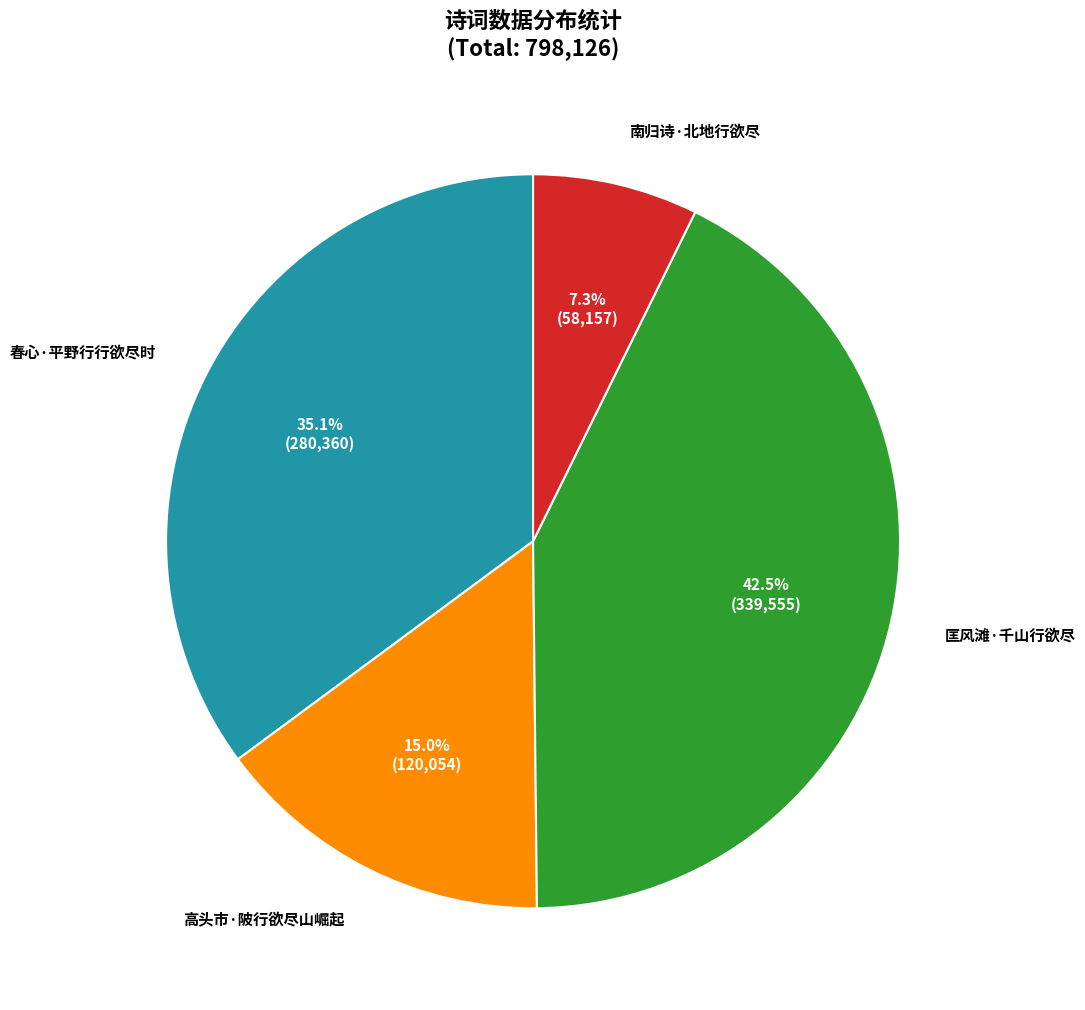

Does any single category account for the majority?

No